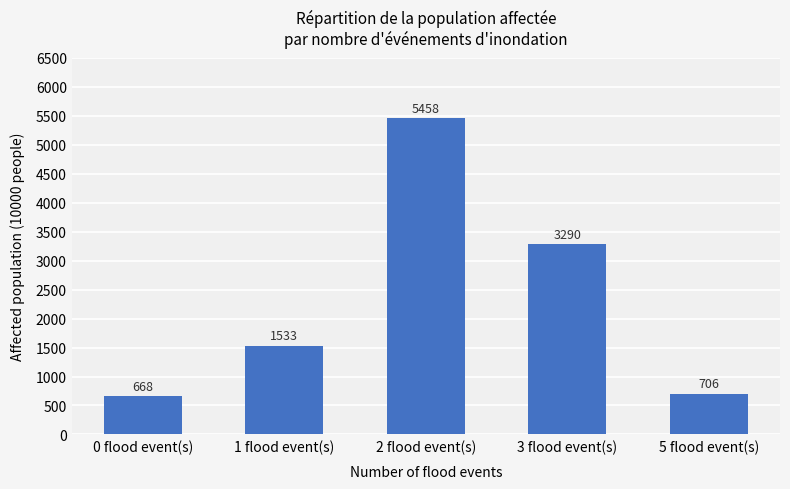

List the labels in order of value, largest first.

2 flood event(s), 3 flood event(s), 1 flood event(s), 5 flood event(s), 0 flood event(s)